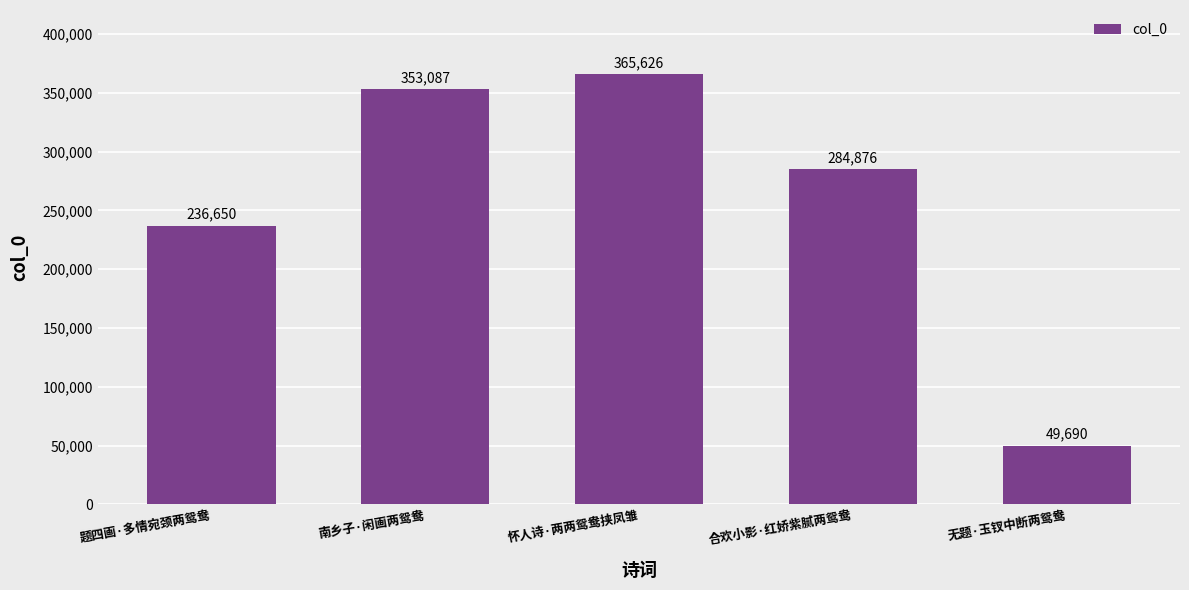

Is it true that the value at 南乡子·闲画两鸳鸯 is 149256?

False